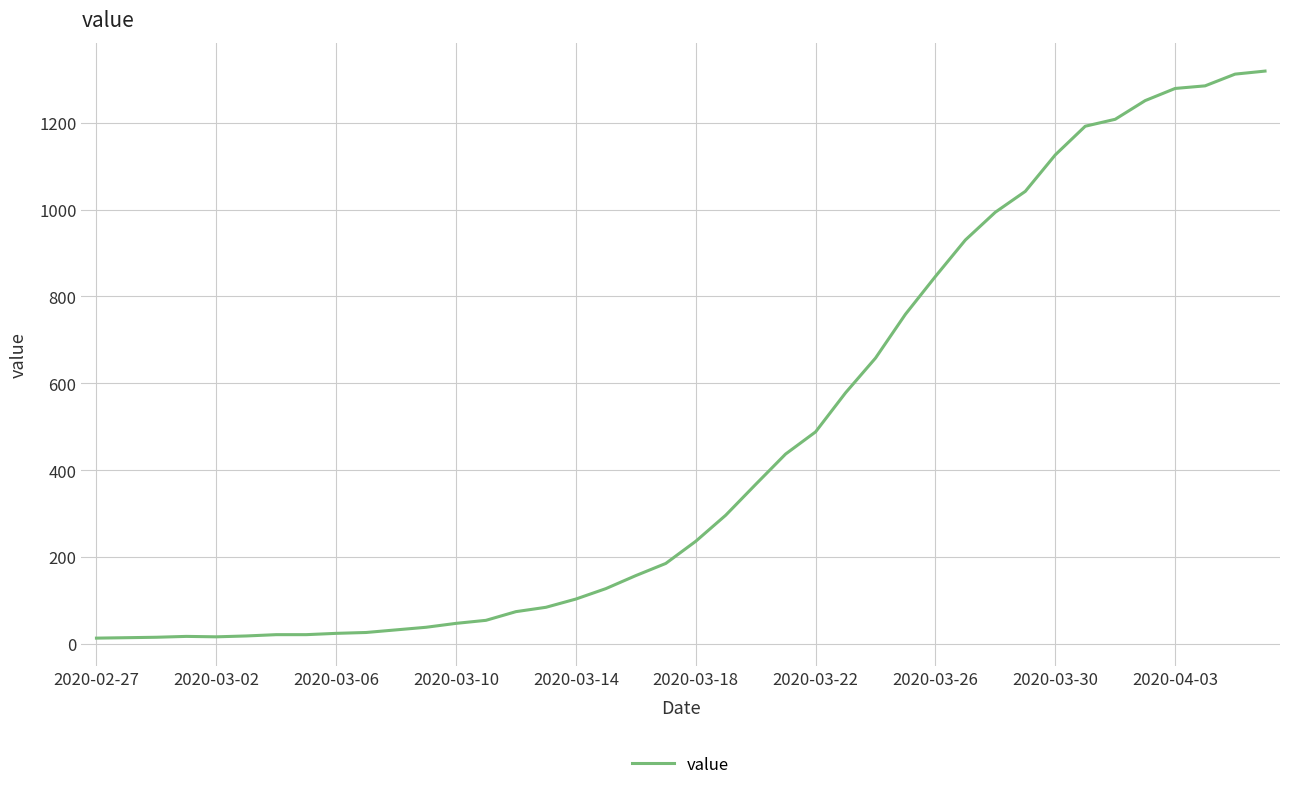

What is the difference between the maximum and minimum values?

1306